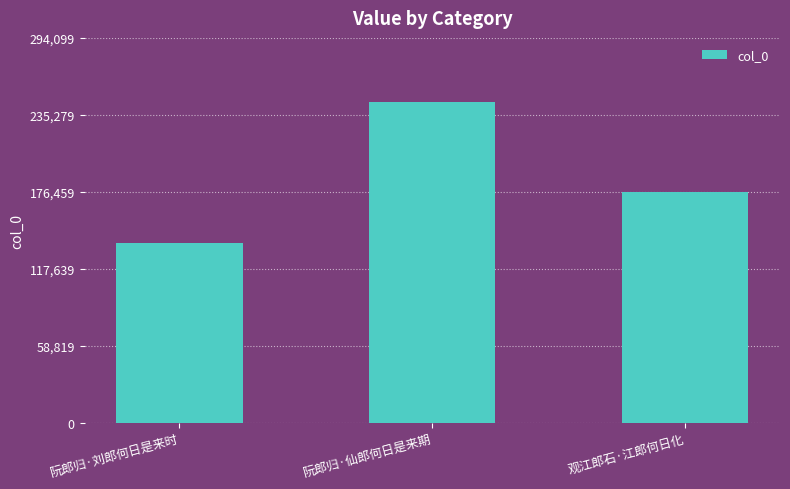

Reading left to right, what are all the values shown in this chart?

阮郎归·刘郎何日是来时=137033	阮郎归·仙郎何日是来期=245083	观江郎石·江郎何日化=176080